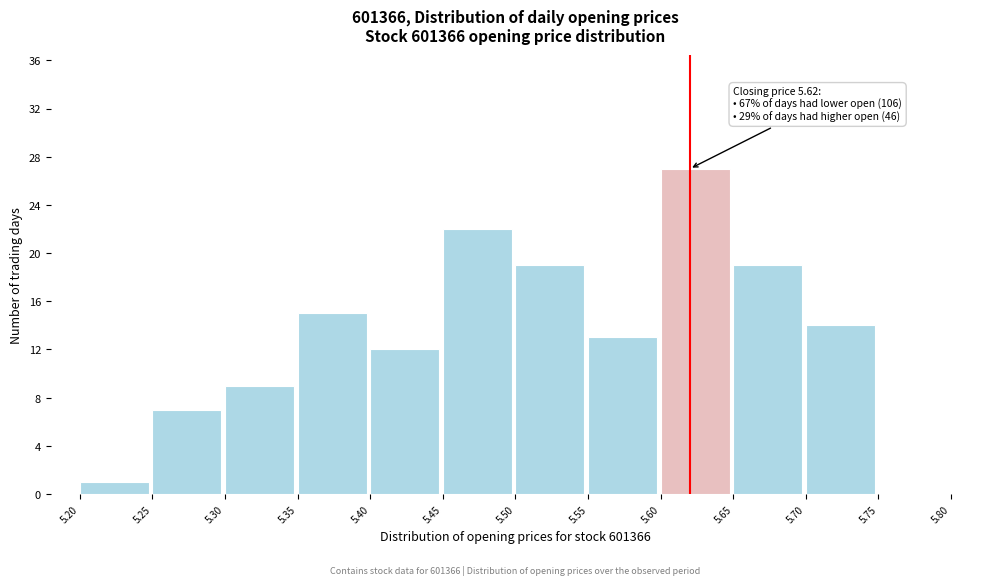

Over which range of the x-axis is the bar tallest?

5.60 to 5.65